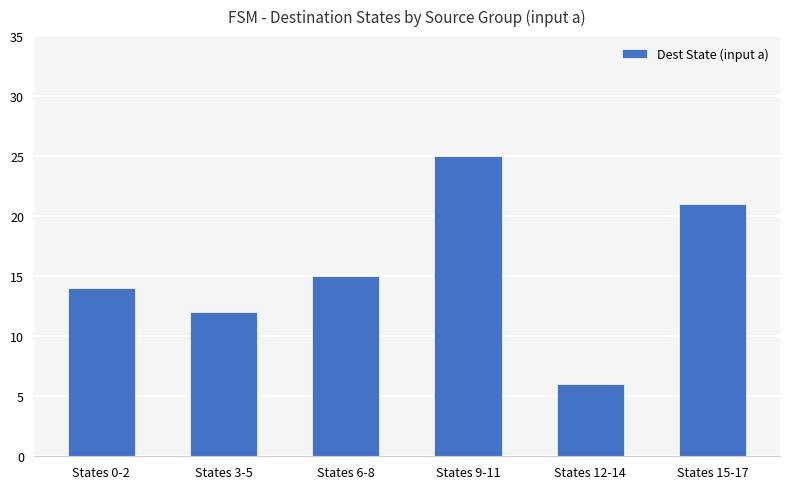

Reading right to left, what are all the values shown in this chart?

21	6	25	15	12	14